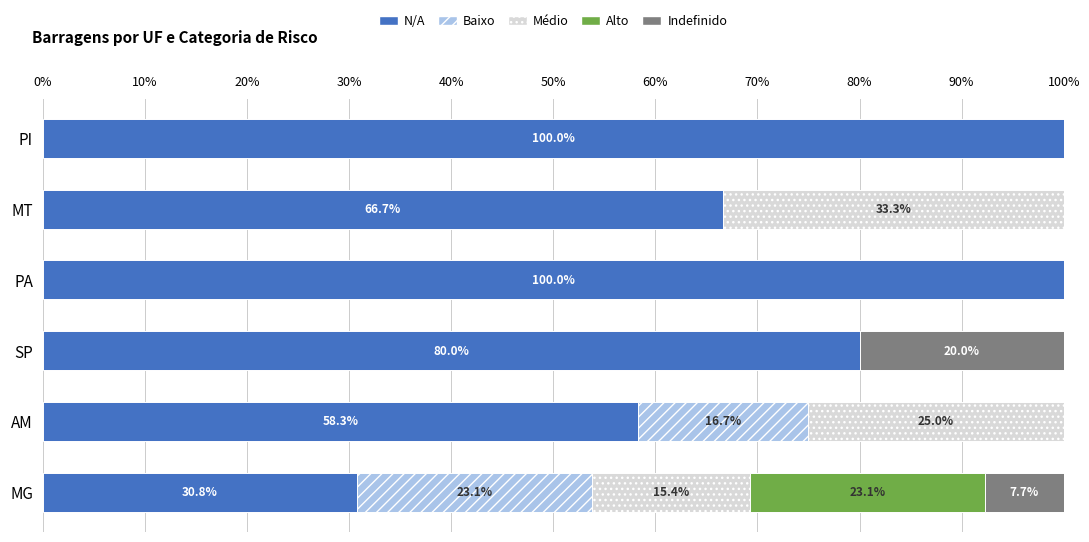

What value does the N/A series have at MG?

30.8